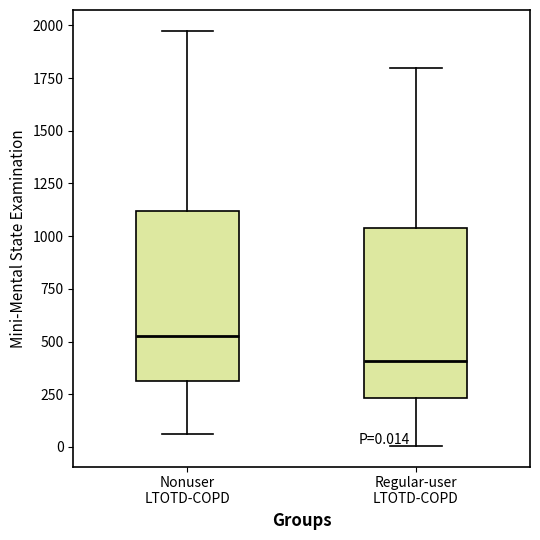

Which box's median line is the highest?

Nonuser LTOTD-COPD